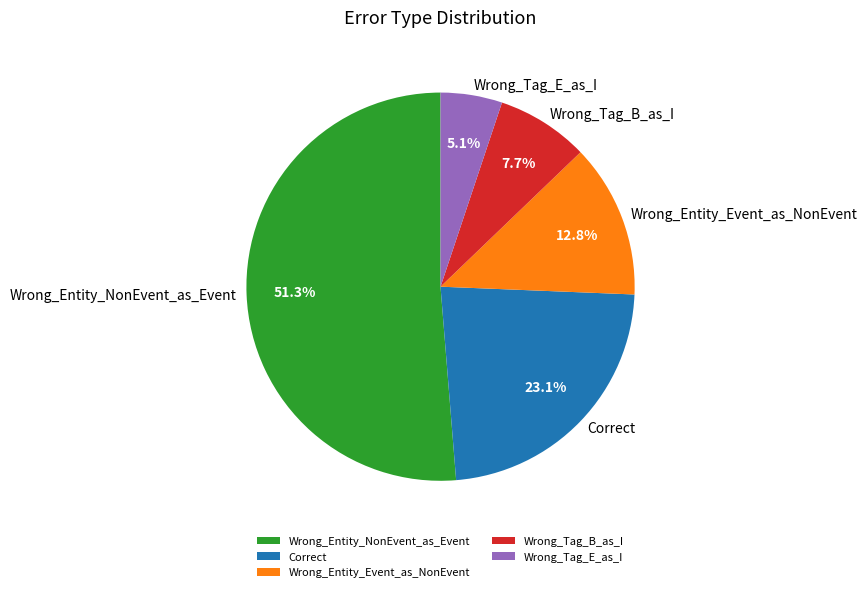

Does Wrong_Entity_NonEvent_as_Event account for over 50% of the chart?

Yes